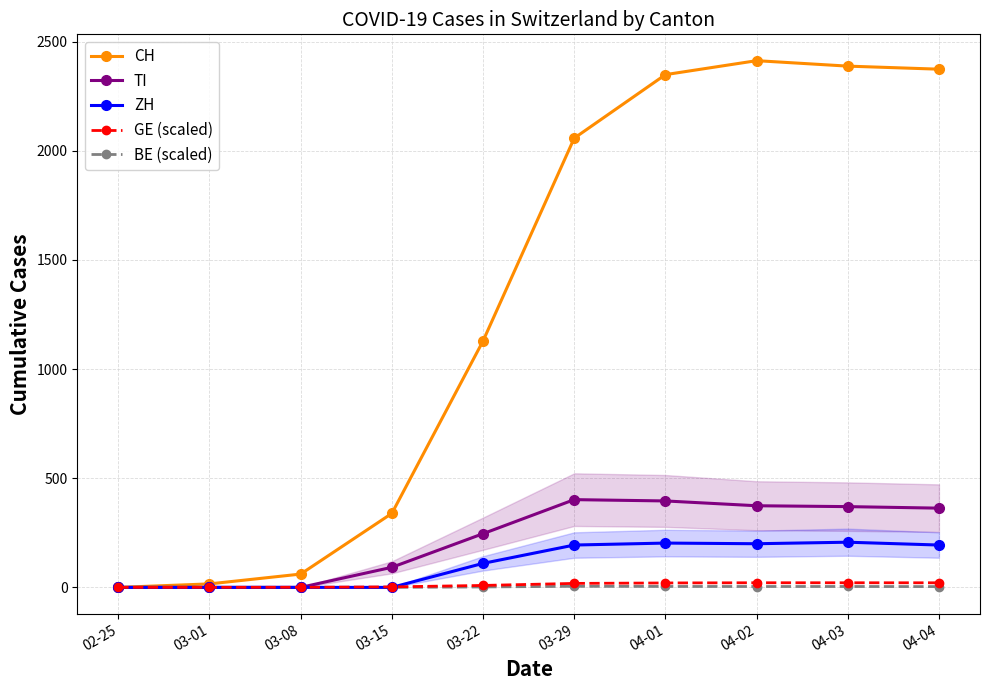

What is the difference between the maximum and minimum values in the TI series?

402.0